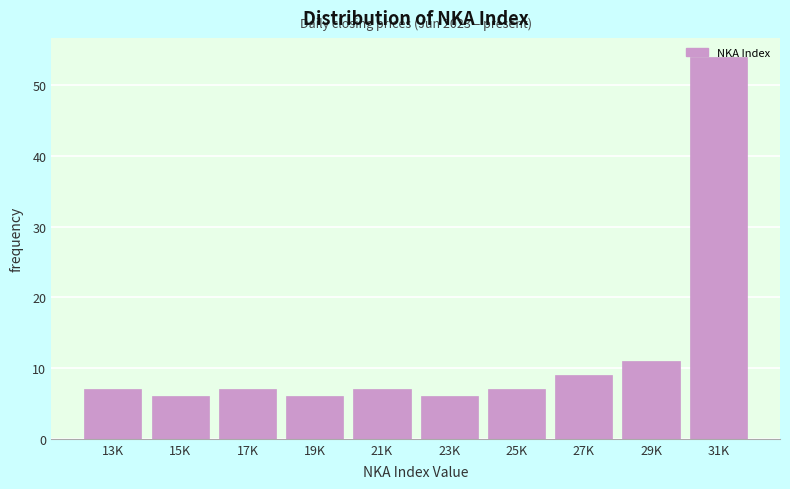

Is it true that the value at 15K is 6?

True